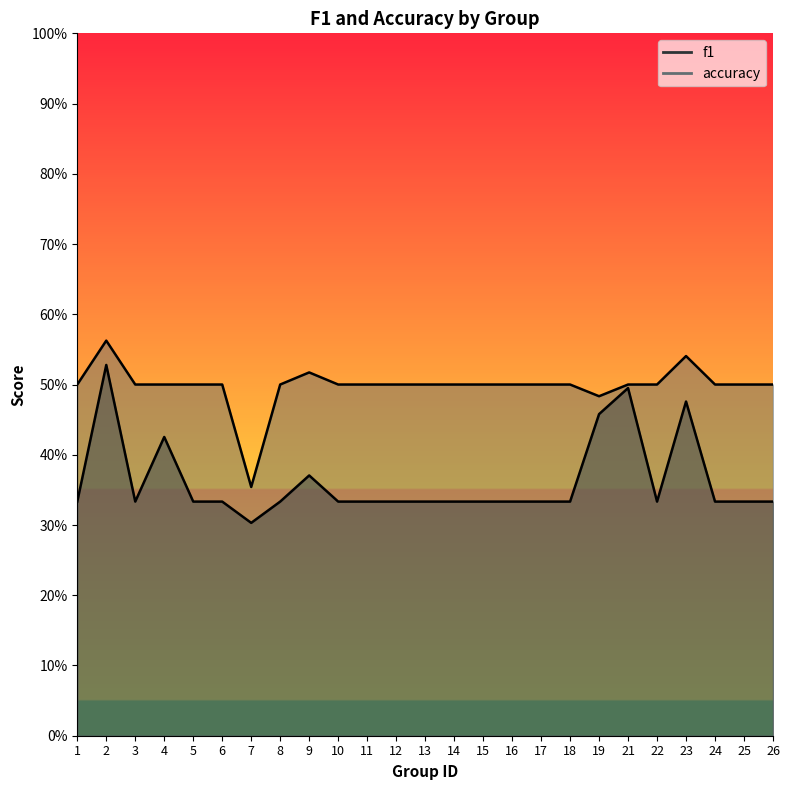

At how many categories does at least one series exceed 0?

25